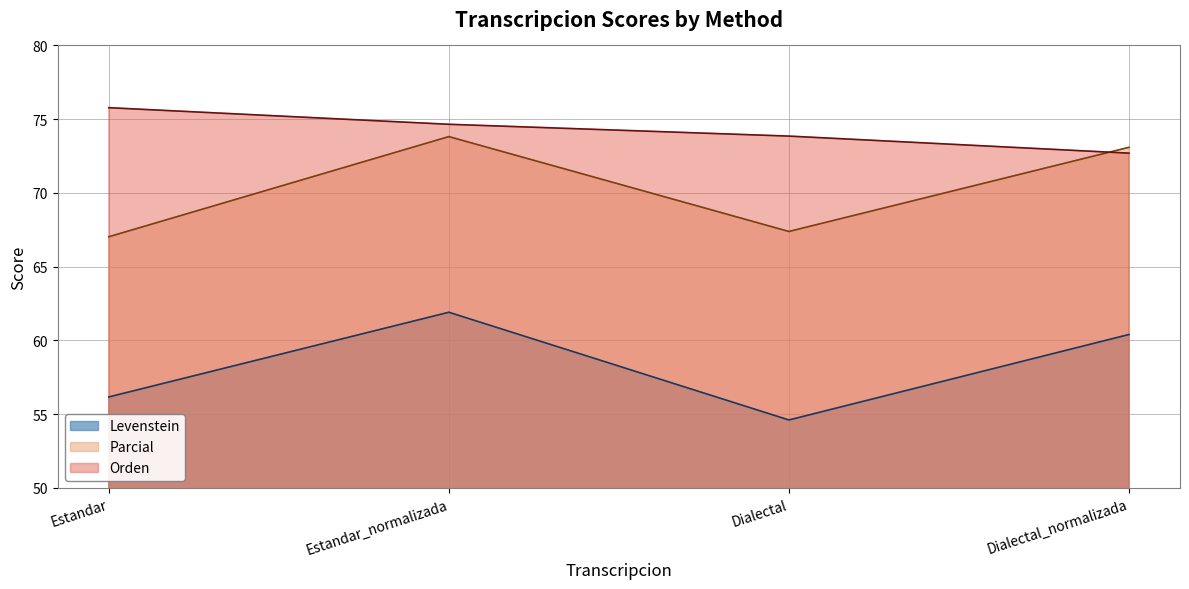

Which category has the highest value in the Parcial series?

Estandar_normalizada